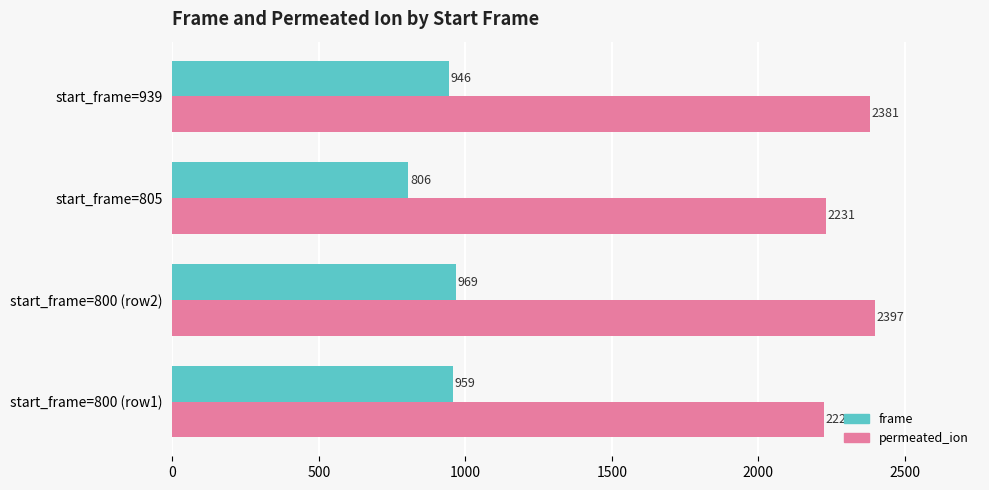

Which label corresponds to the largest value in the chart?

start_frame=800 (row2)